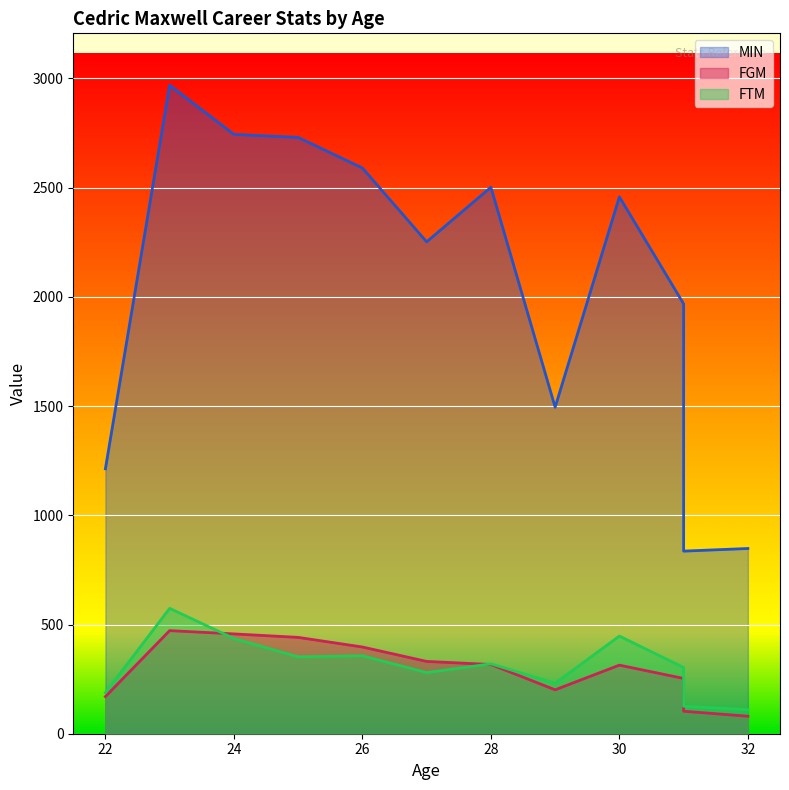

What is the maximum value shown in the chart?

2969